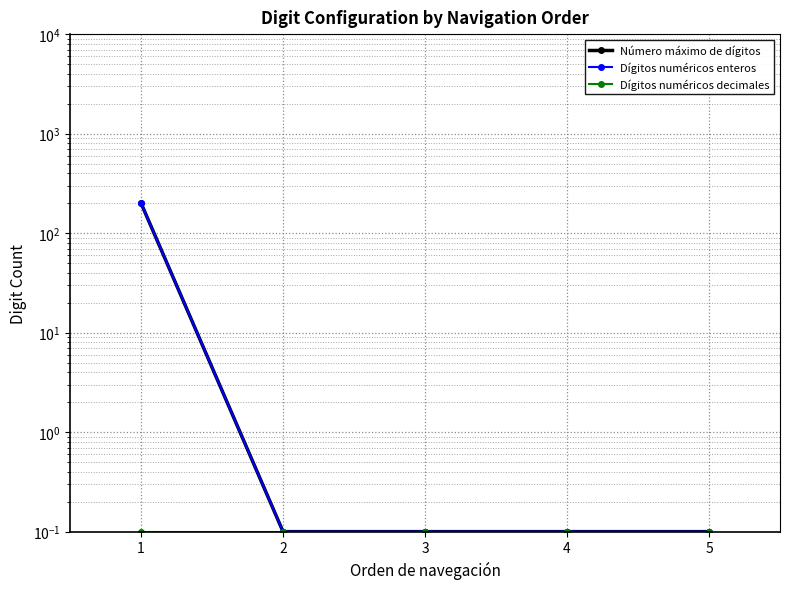

What is the value of the Número máximo de dígitos point at the 1st from the left?

200.0